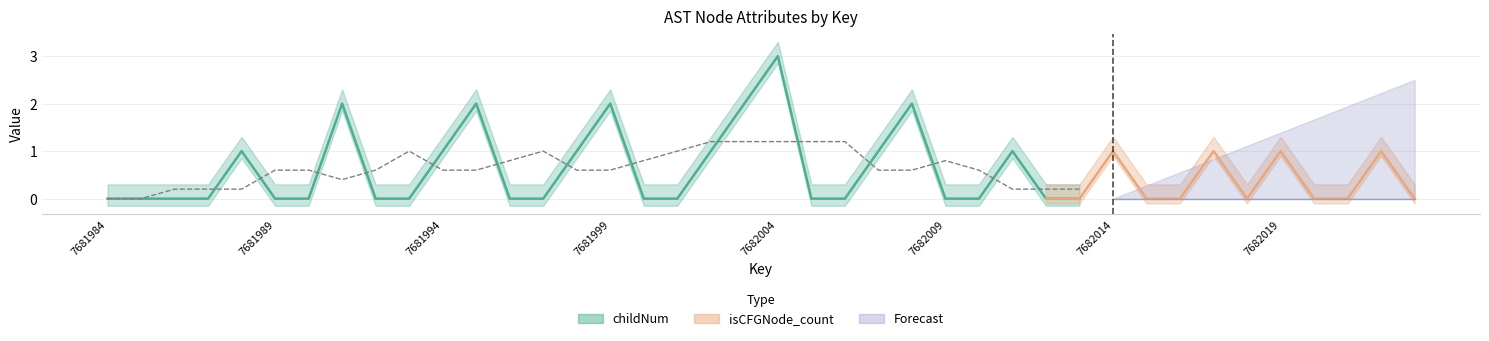

How many categories are shown in the chart?

40